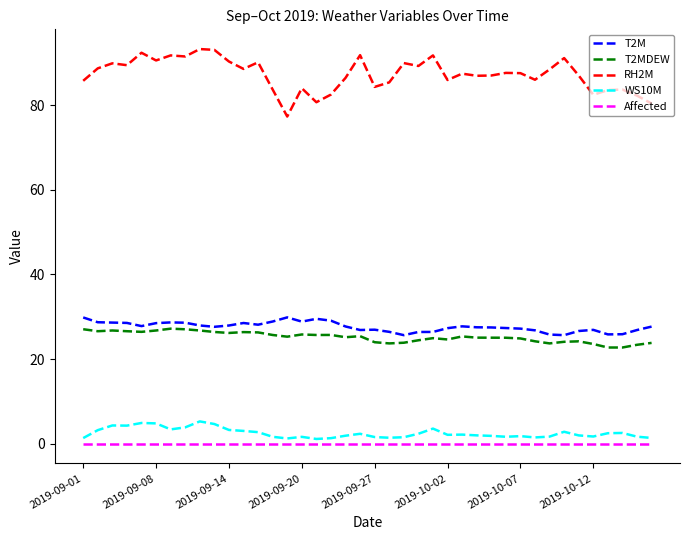

Does the chart have visible grid lines?

No